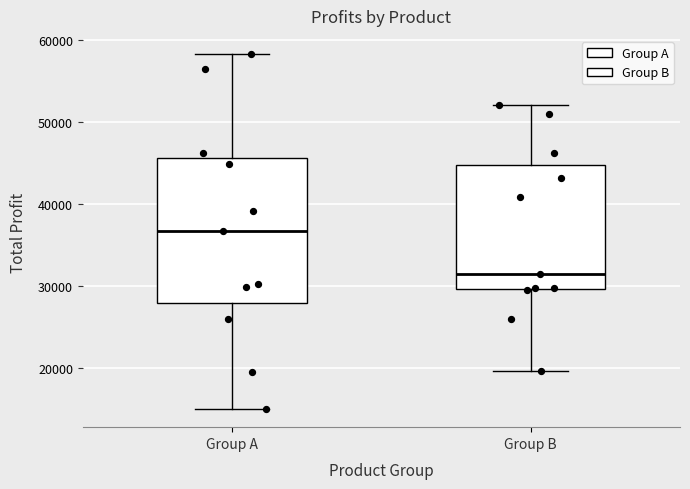

Which box is the tallest, from its lower edge to its upper edge?

Group A